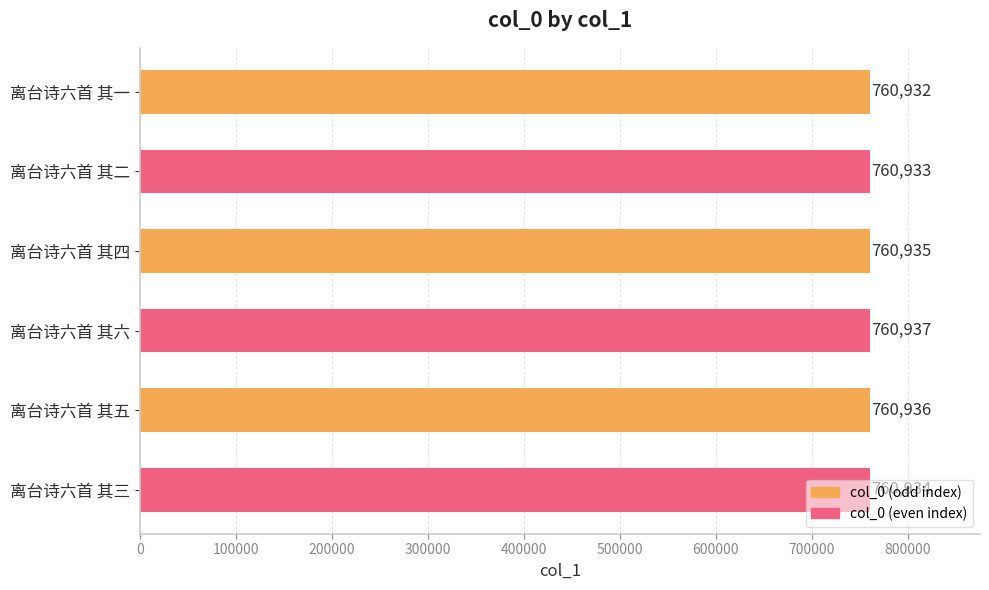

What is the label of the 3rd bar from the top?

离台诗六首 其四